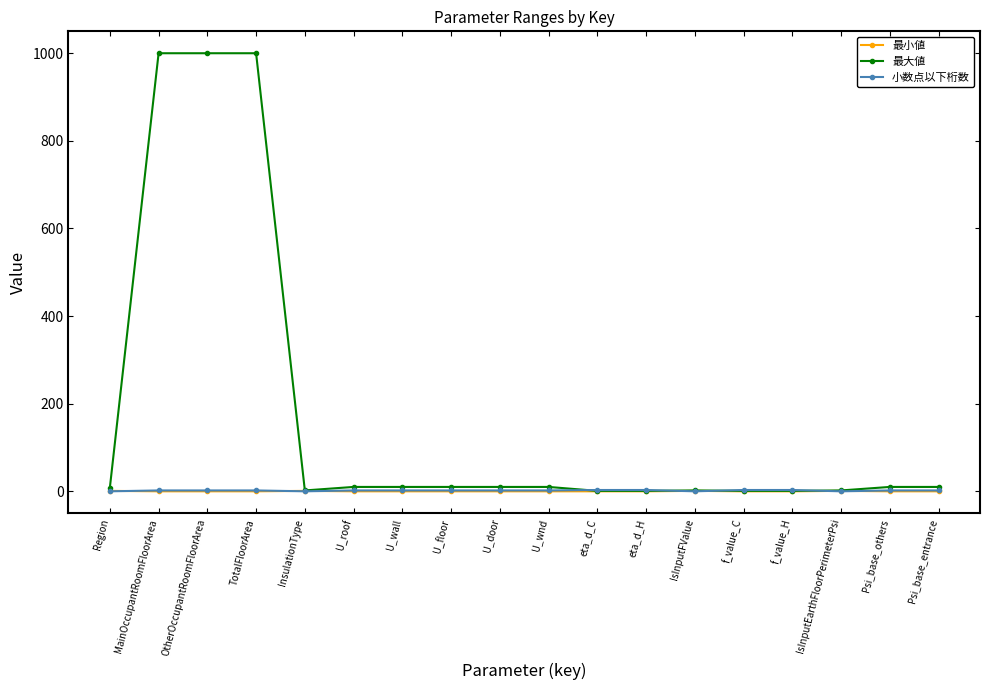

What is the approximate value of 最小値 at InsulationType?

1.0